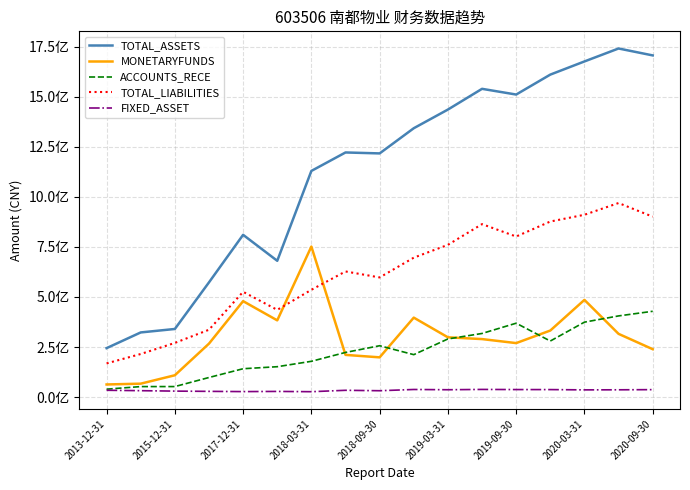

How many interior local valleys does the TOTAL_LIABILITIES series have?

3